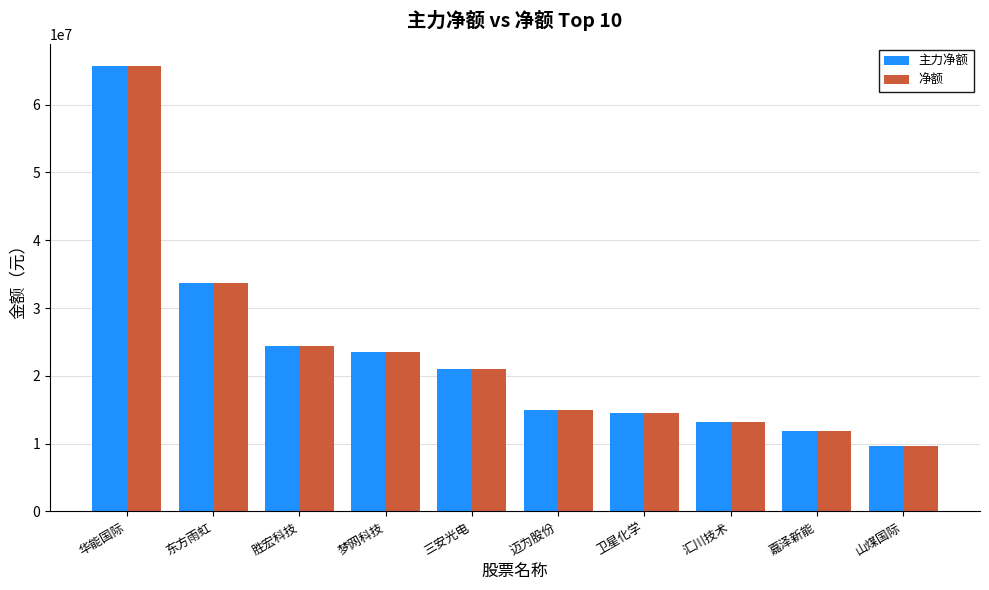

Reading right to left, extract all data points from this chart.

主力净额: 山煤国际=9686287	嘉泽新能=11934133	汇川技术=13146171	卫星化学=14444957	迈为股份=15002230	三安光电=21063022	梦网科技=23443561	胜宏科技=24356907	东方雨虹=33689379	华能国际=65687213
净额: 山煤国际=9686287	嘉泽新能=11934133	汇川技术=13146171	卫星化学=14444957	迈为股份=15002230	三安光电=21063022	梦网科技=23443561	胜宏科技=24356907	东方雨虹=33689379	华能国际=65687213